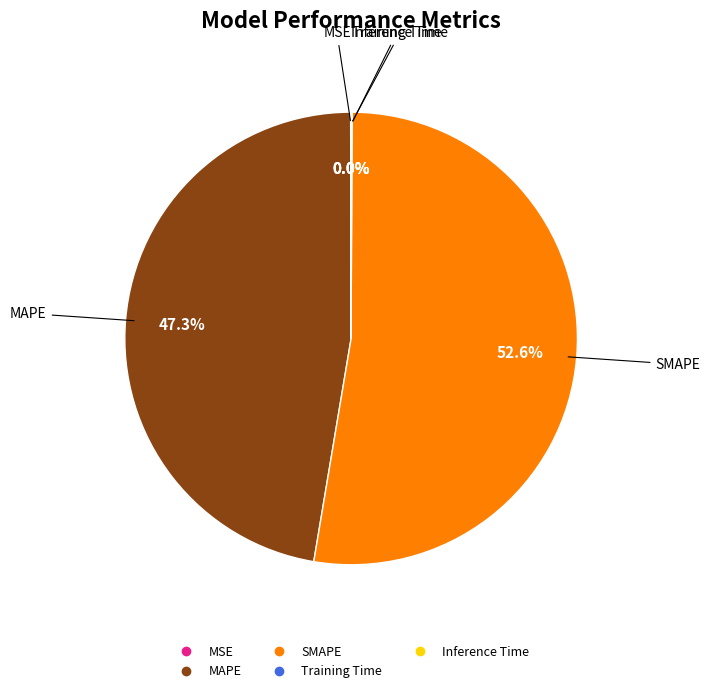

What is the largest slice in the pie chart?

SMAPE